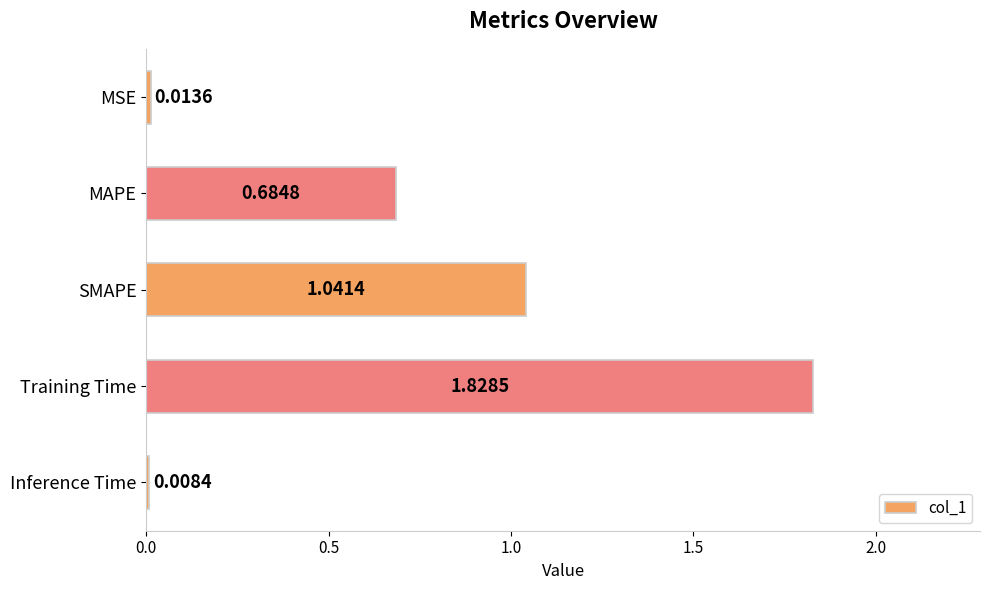

What is the change in value from Training Time to Inference Time?

-1.8